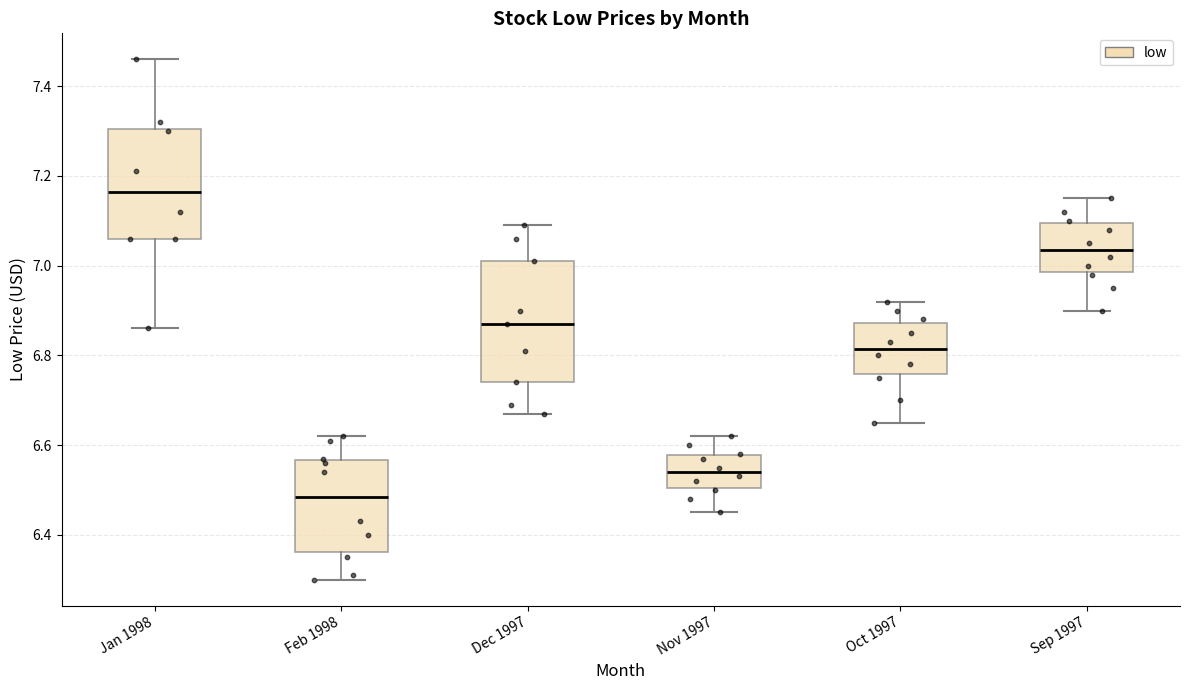

Which box is the tallest, from its lower edge to its upper edge?

Dec 1997